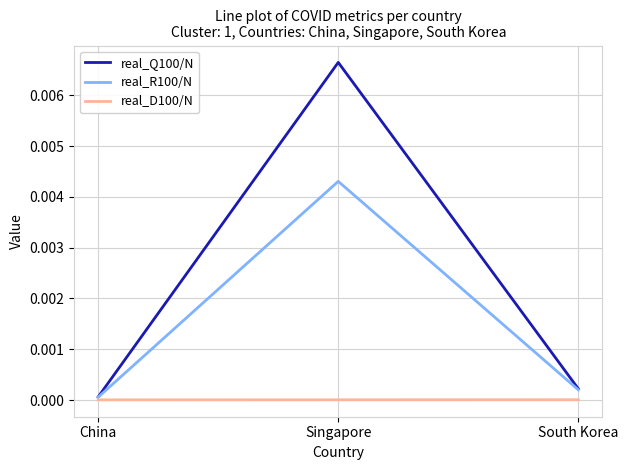

The real_D100/N series shows 0.0 at South Korea. True or false?

True